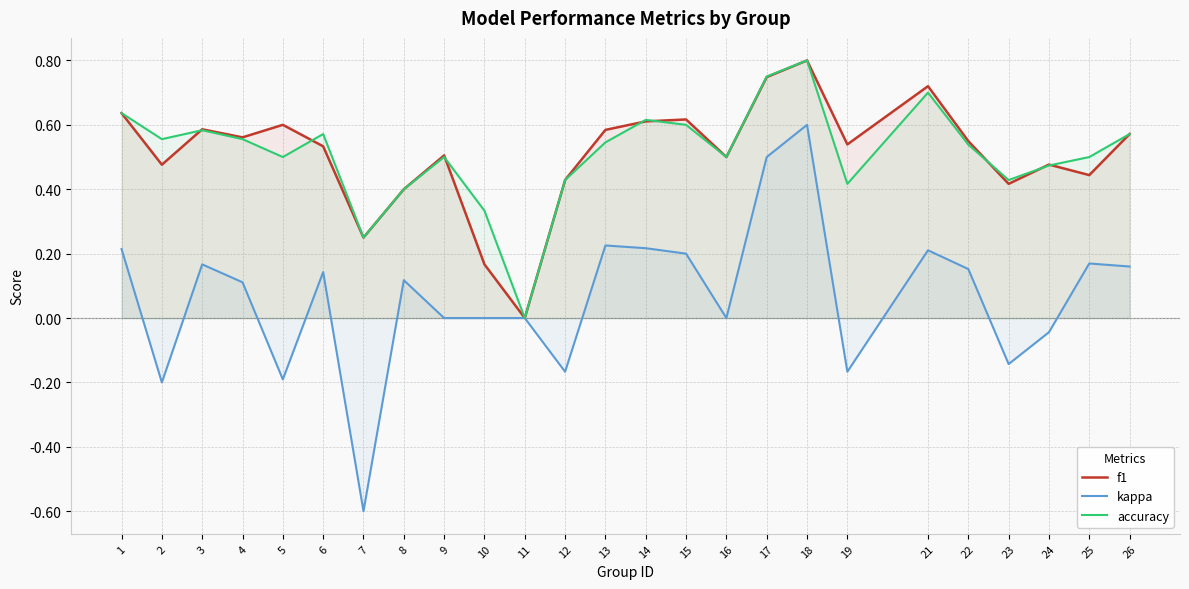

In f1, how many points are lower than both neighbors (excluding endpoints)?

8